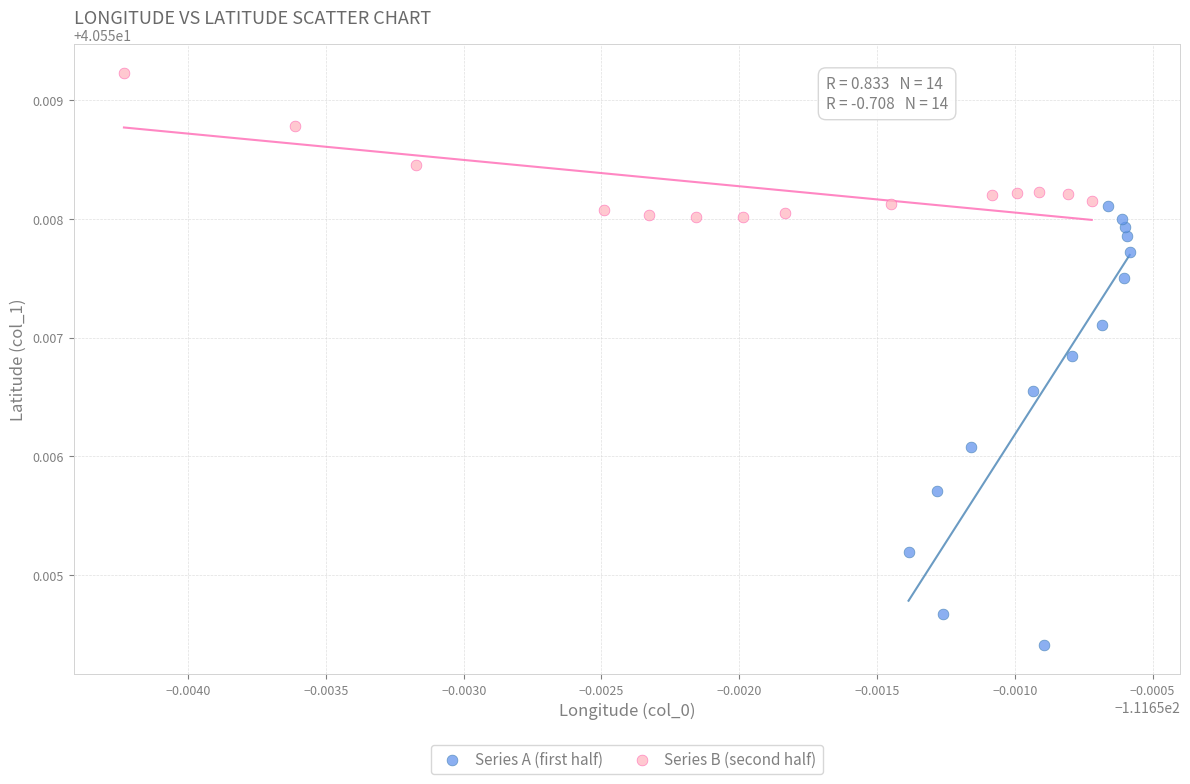

Which series contains the highest Y value?

Series B (second half)